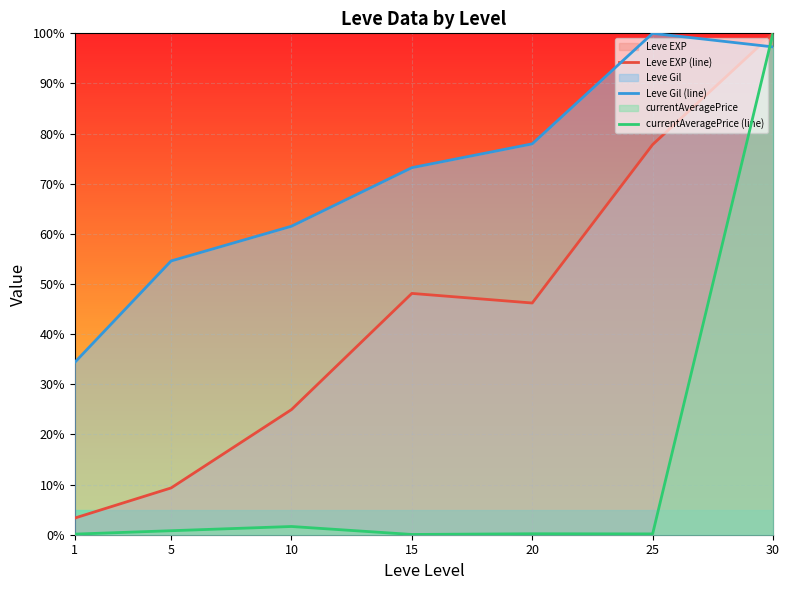

What is the greatest value displayed?

100.0